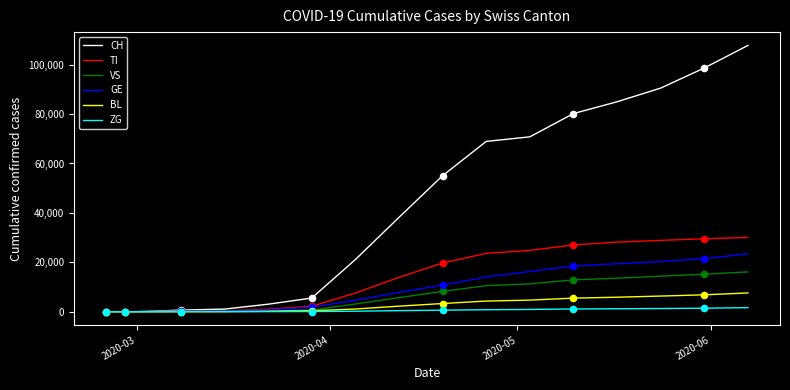

At how many categories does at least one series exceed 12999?

10